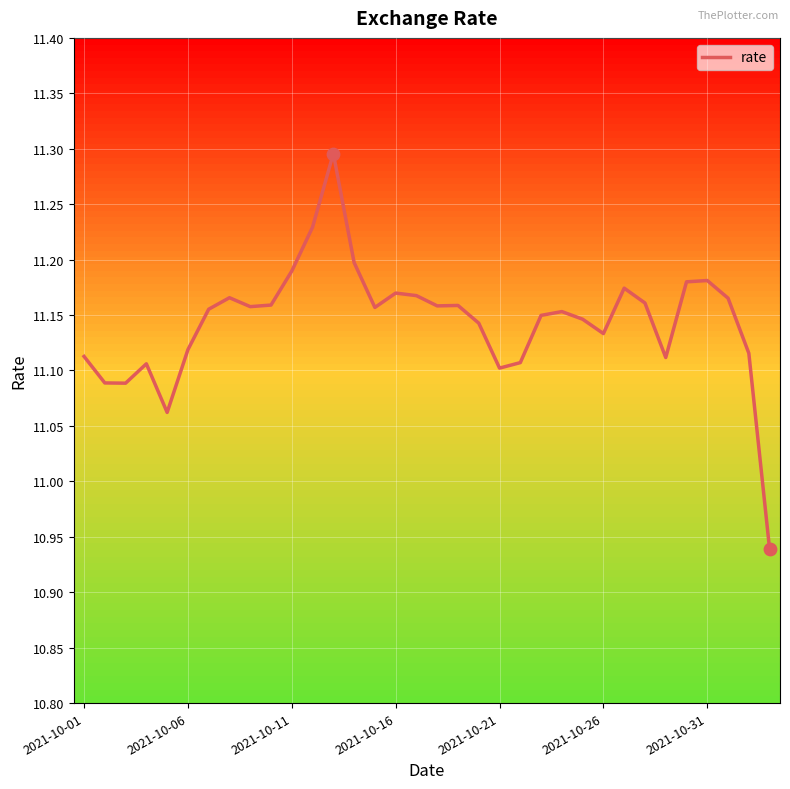

What is the difference between the maximum and minimum values?

0.4